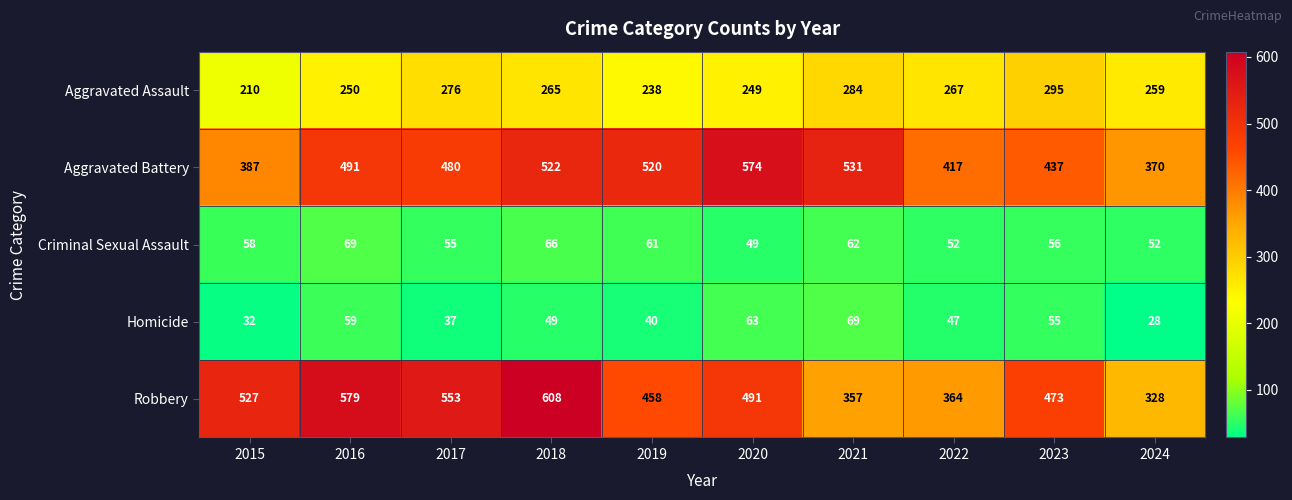

Count the number of data series in this chart.

5